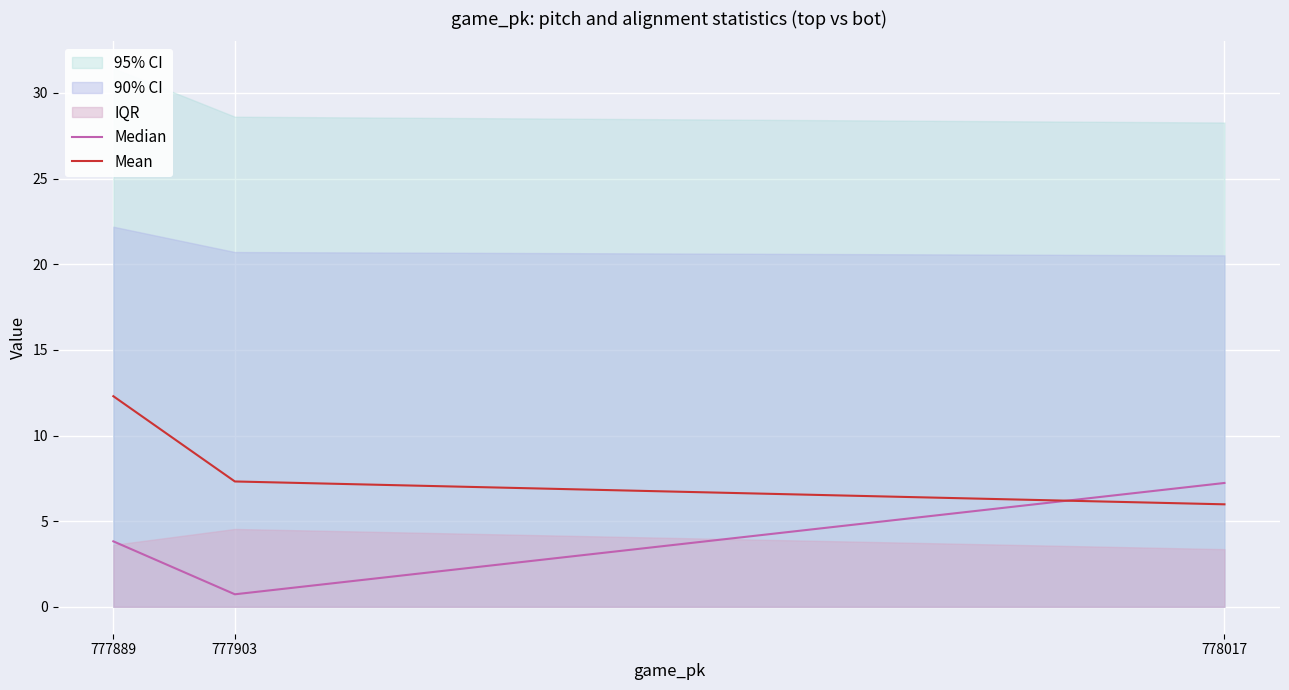

Reading left to right, list all the values displayed in this chart.

Median: 778017=7.2	777903=0.7	777889=3.8
Mean: 778017=6.0	777903=7.3	777889=12.3